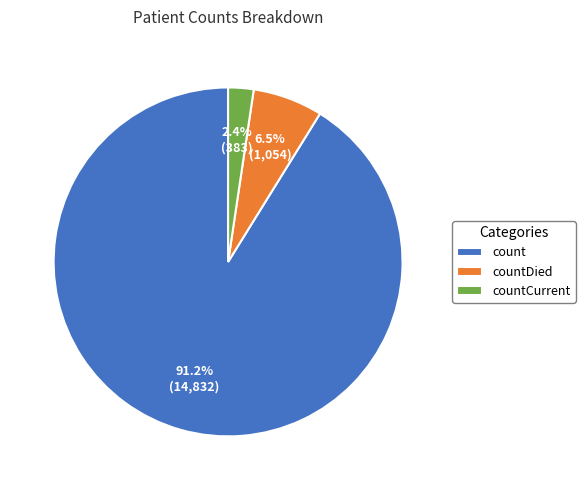

Does countDied account for over 50% of the chart?

No